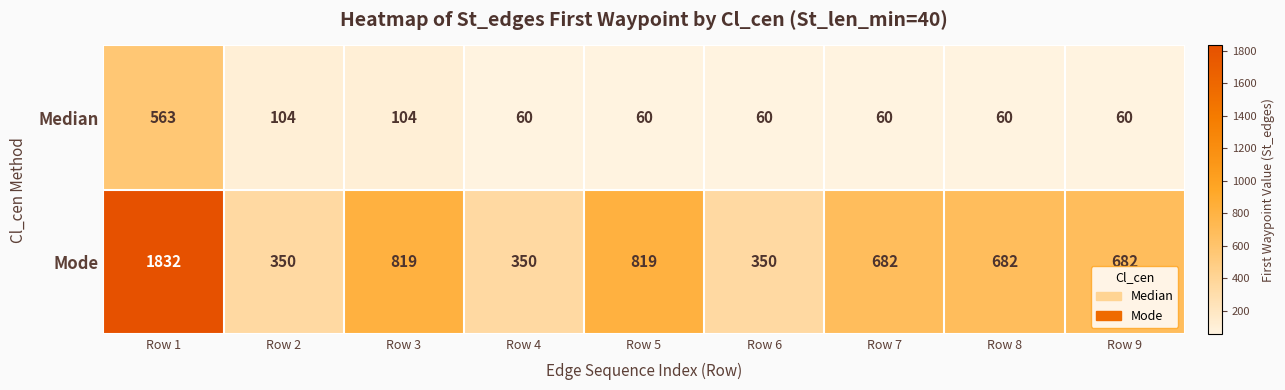

At which category does the chart reach its peak across all series?

Row 1